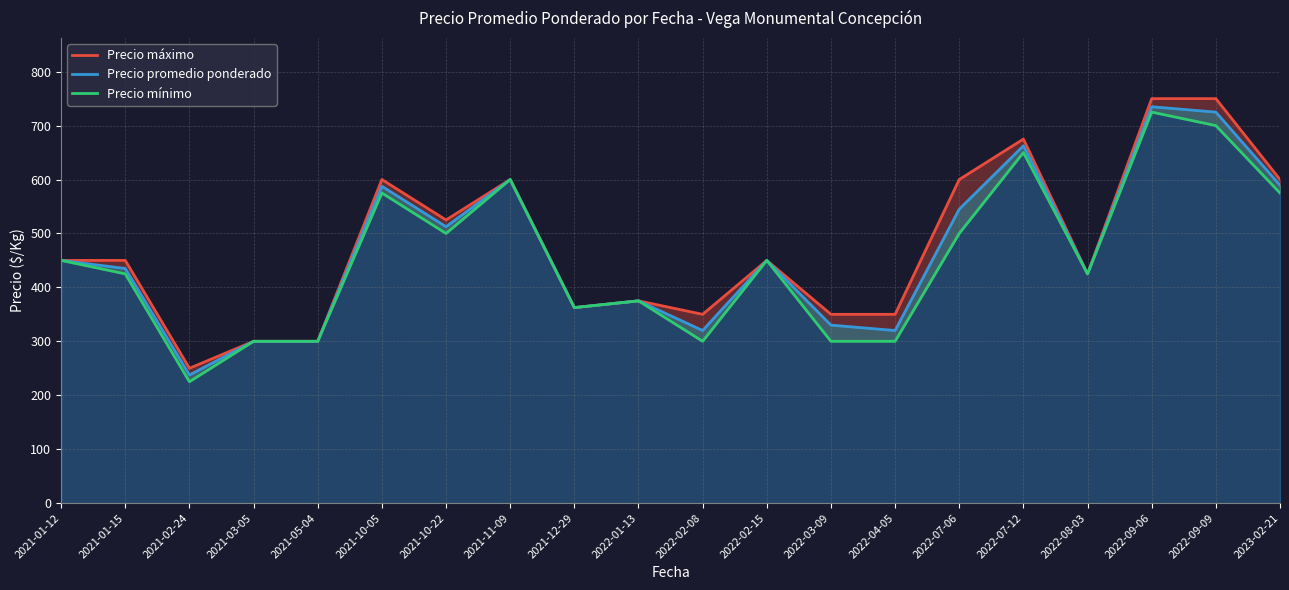

List the series in order of their peak value, highest first.

Precio máximo, Precio promedio ponderado, Precio mínimo